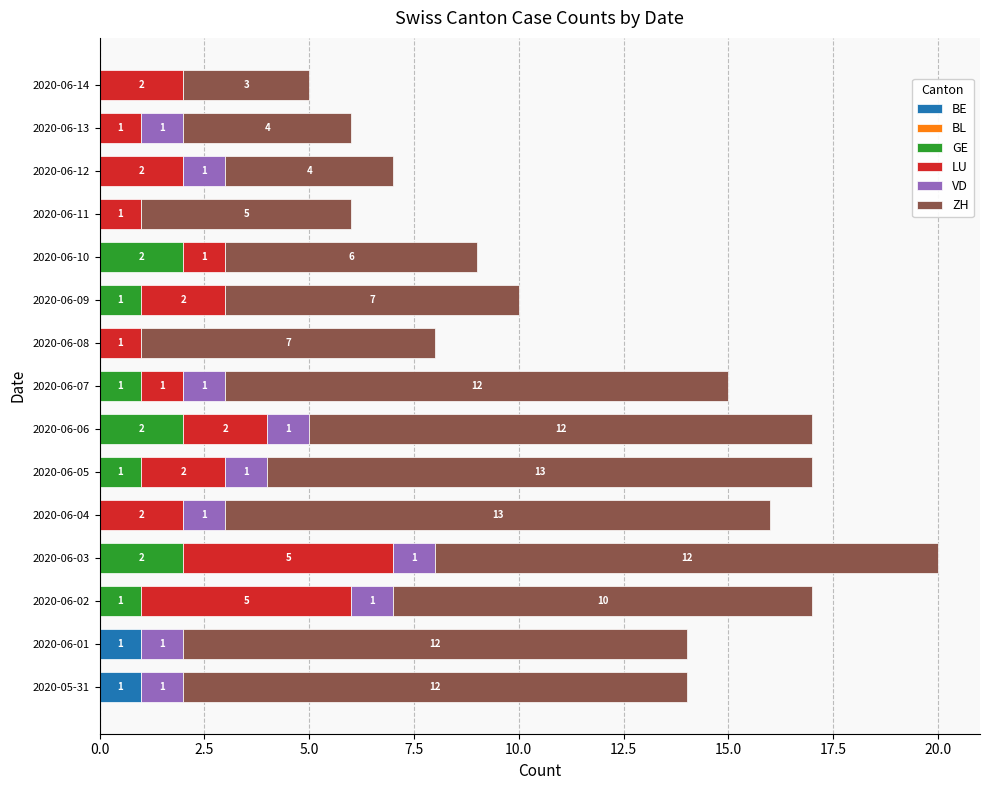

Is it true that BE equals 0 at 2020-06-03?

True